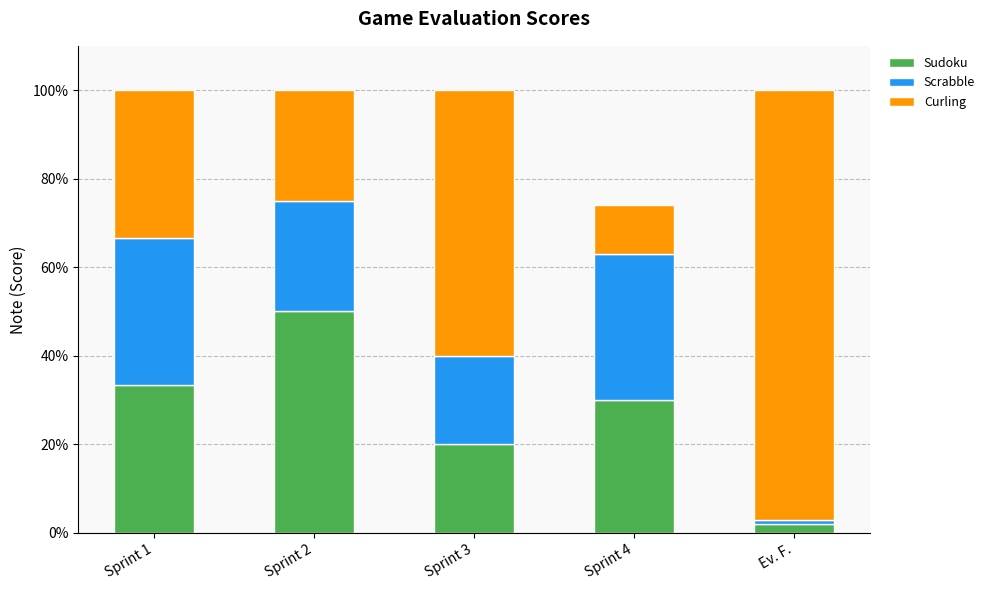

Does the chart contain any negative values?

No